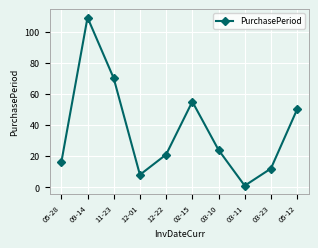

How many categories are shown in the chart?

10